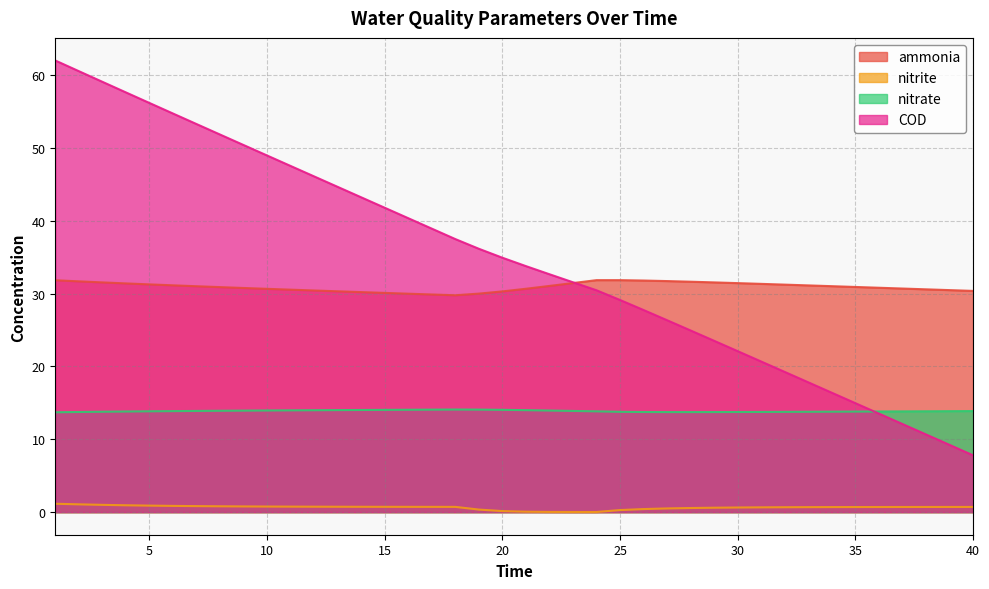

How many interior local peaks does the ammonia series have?

1